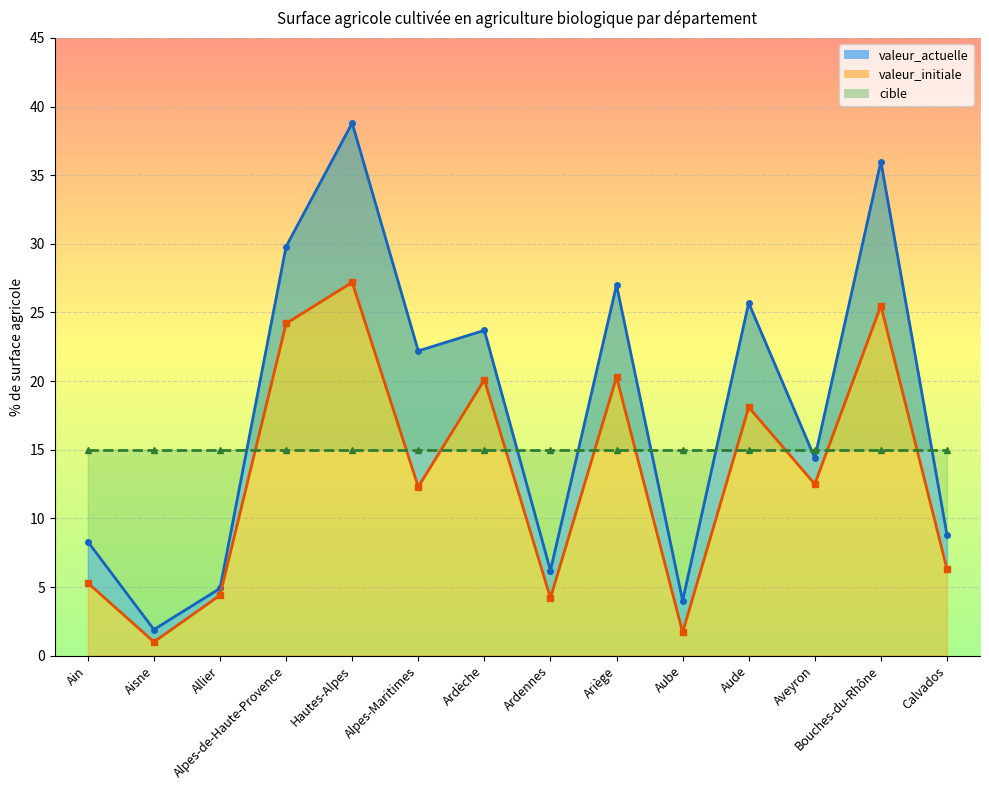

The valeur_initiale series shows 1.7 at Aube. True or false?

True